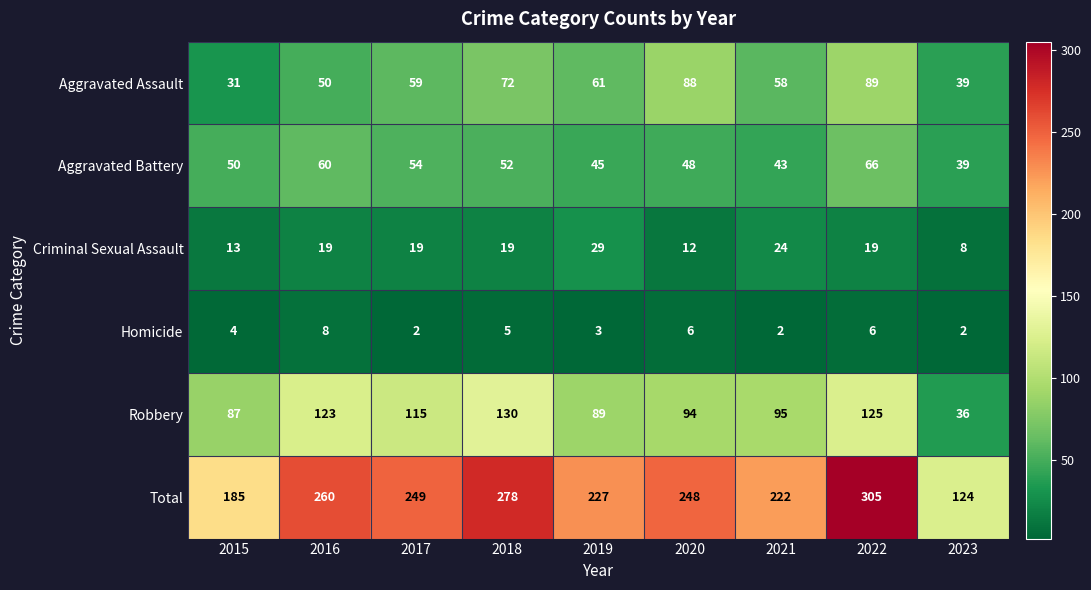

What value does the Aggravated Battery series have at 2019?

45